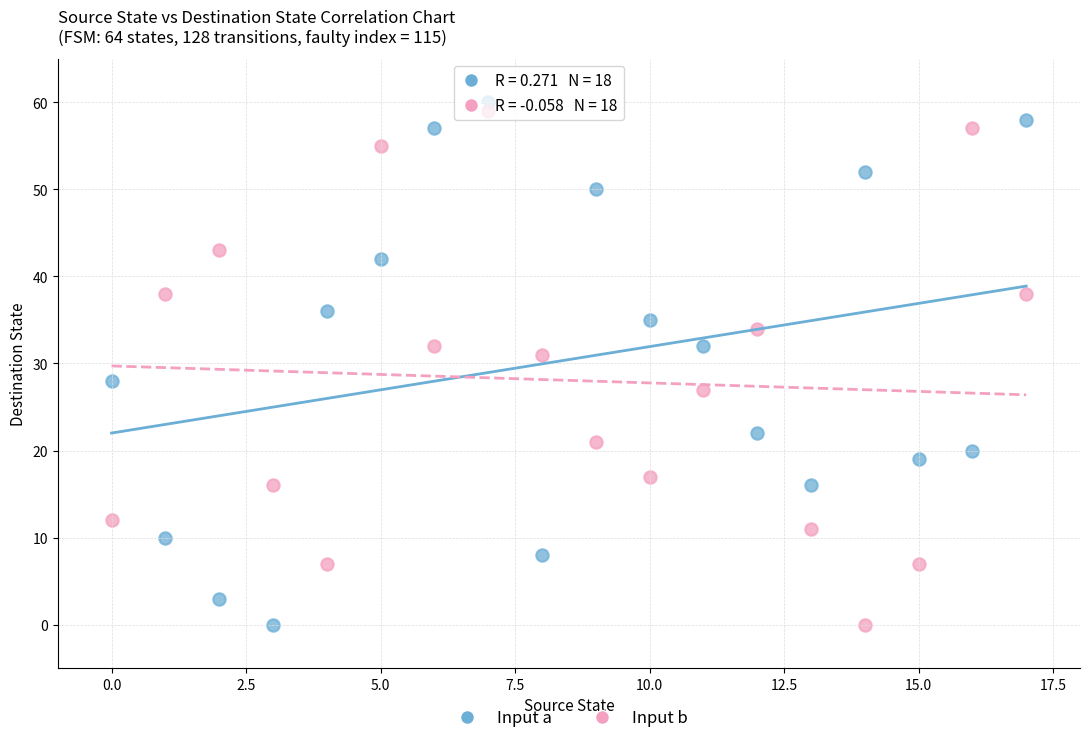

Across all series, what Y value is closest to 30?

31